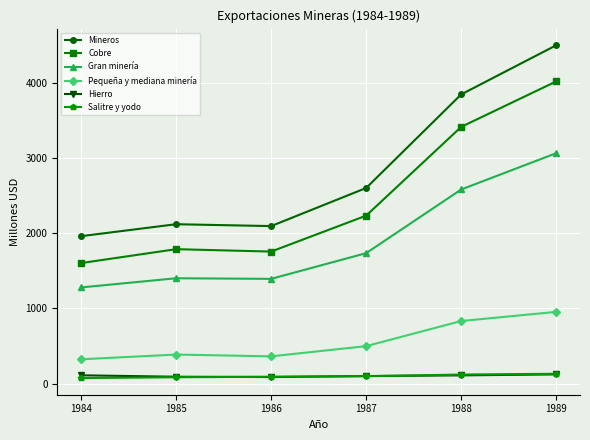

Count the Salitre y yodo values in the range 85 to 121.

4